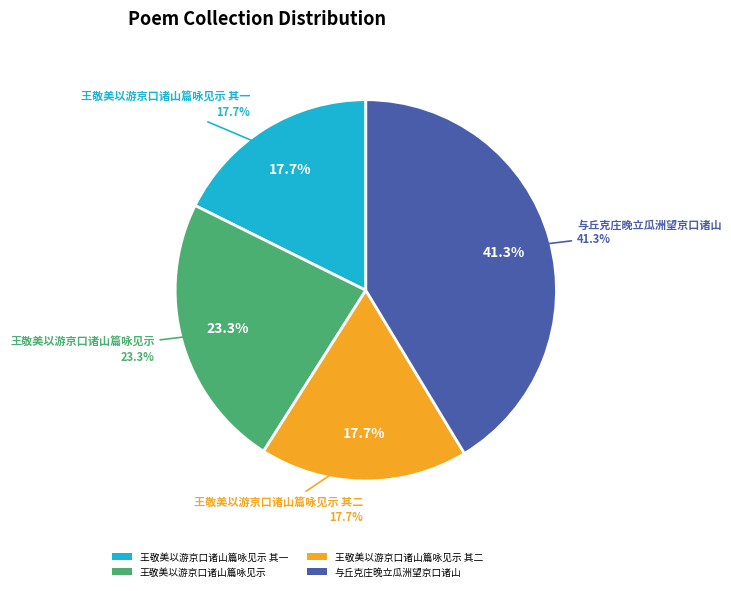

Which has a higher value, 王敬美以游京口诸山篇咏见示 其一 or 王敬美以游京口诸山篇咏见示 其二?

王敬美以游京口诸山篇咏见示 其二